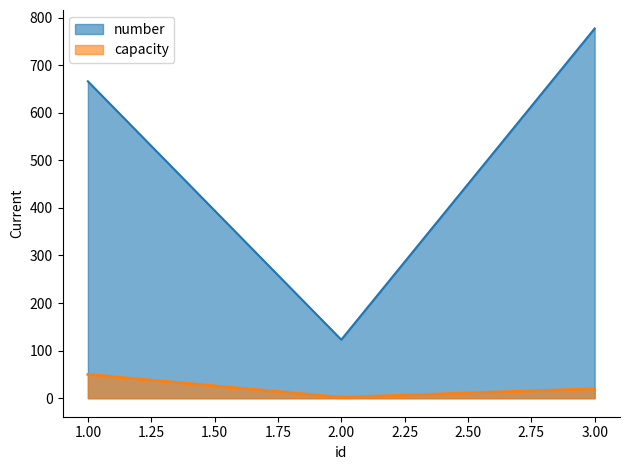

What is the sum of all number values?

1566